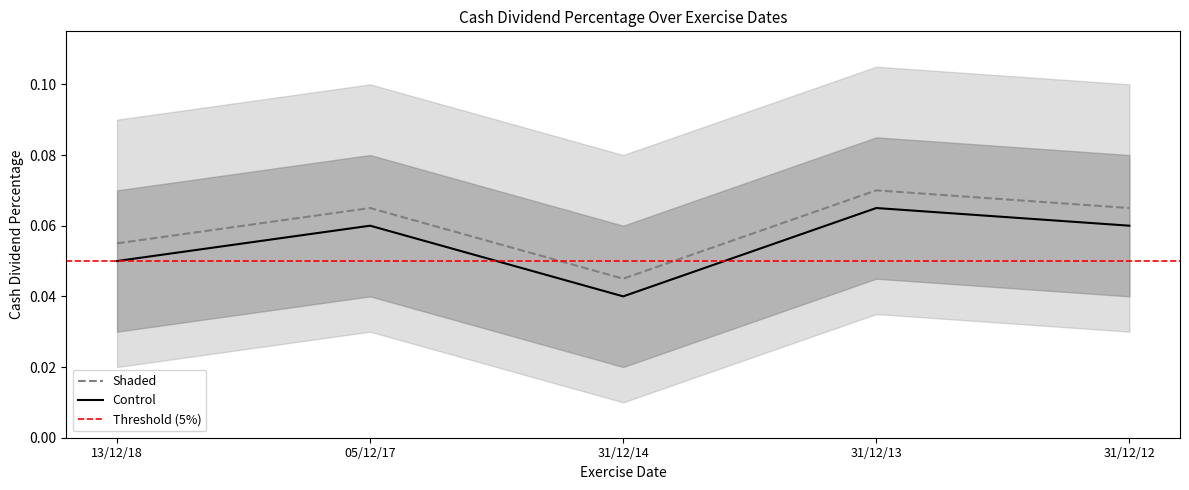

Is it true that Shaded equals 0.0 at 31/12/14?

False